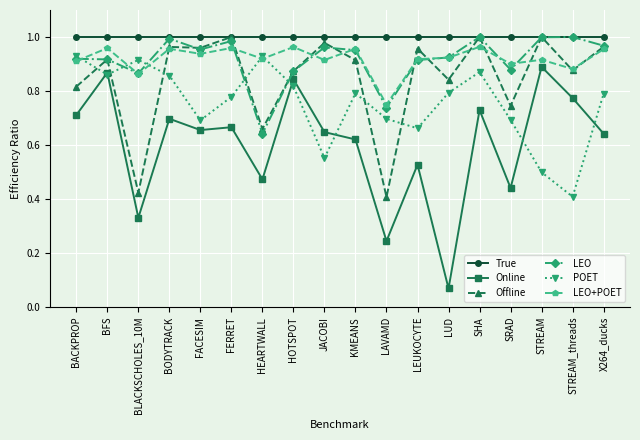

What is the sum of the Offline values at JACOBI and LAVAMD?

1.4